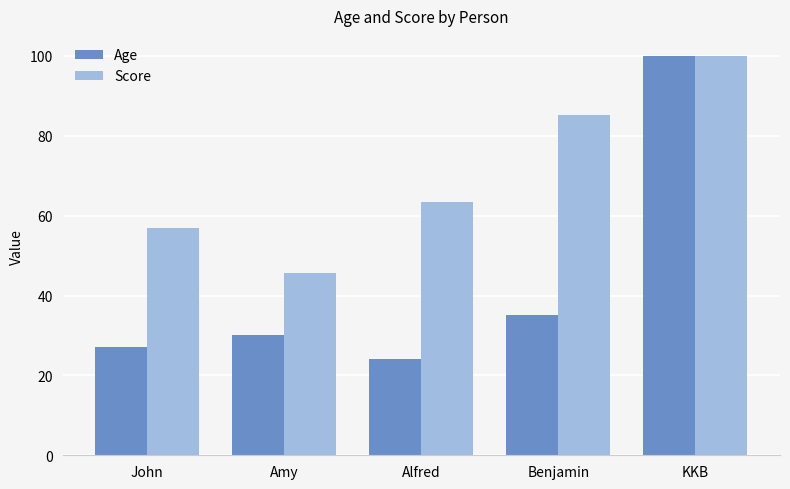

Which series has the widest spread of values?

Age